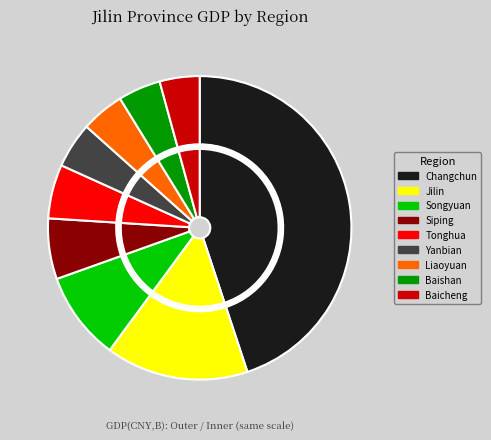

To the nearest percent, what is the combined percentage of Yanbian and Tonghua?

11%